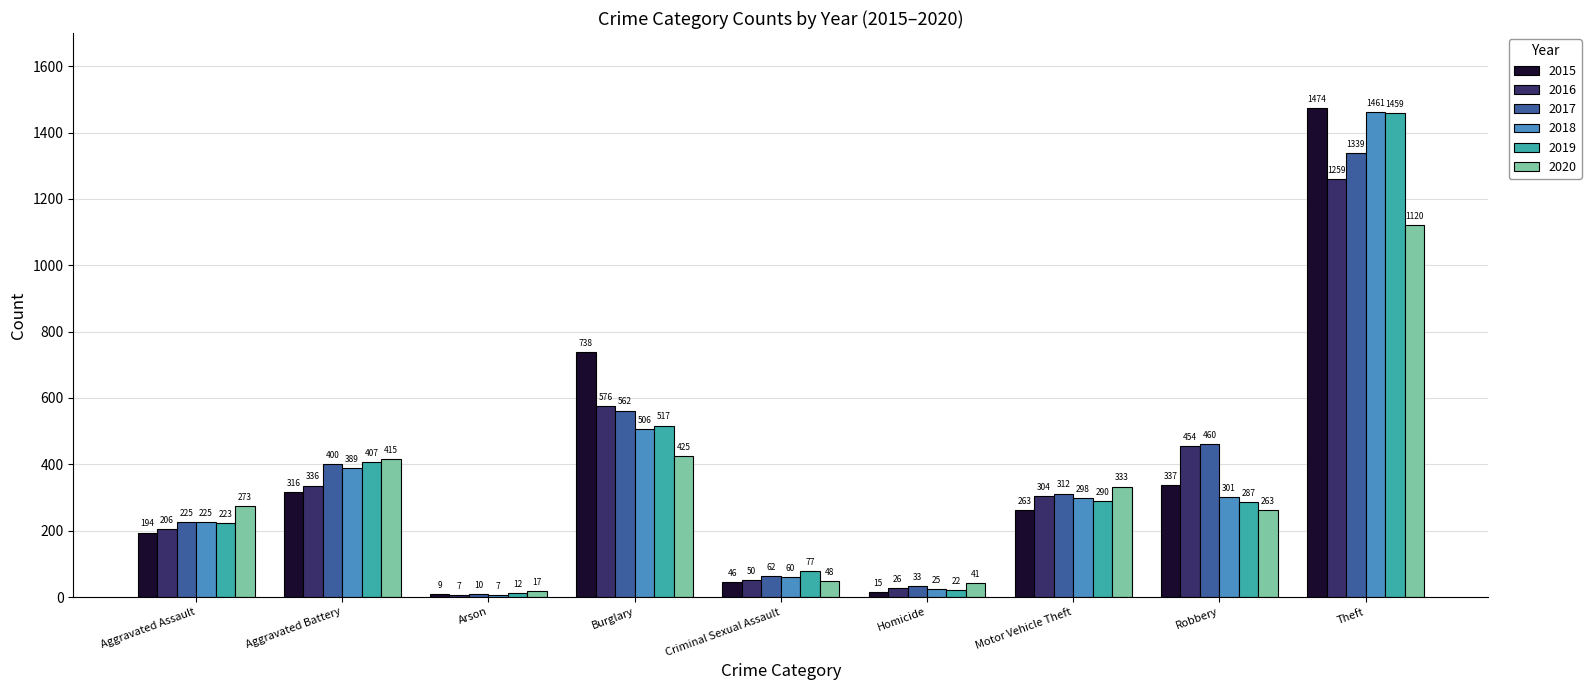

What are all the series names shown in the legend?

2015, 2016, 2017, 2018, 2019, 2020